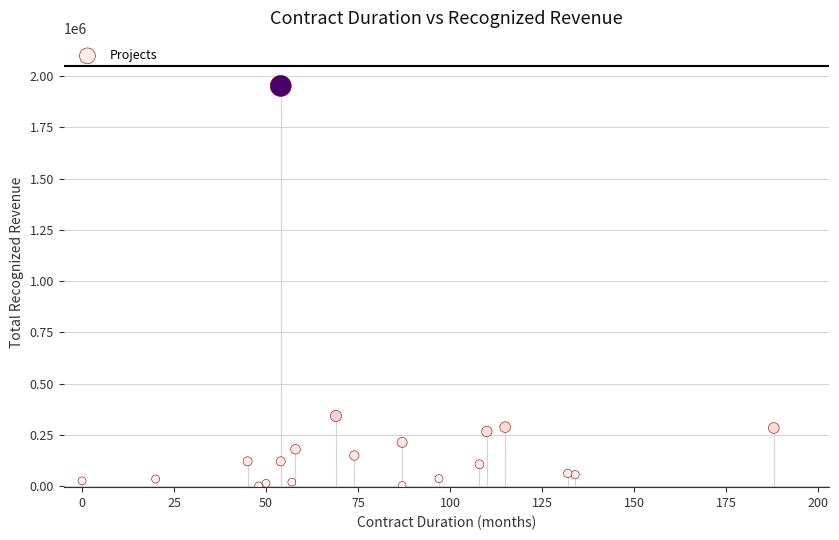

What Y value in the scatter plot is closest to 976801?

341981